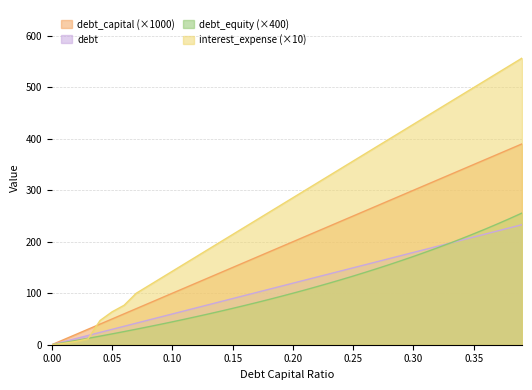

What is the label of the 27th point from the right?

0.13